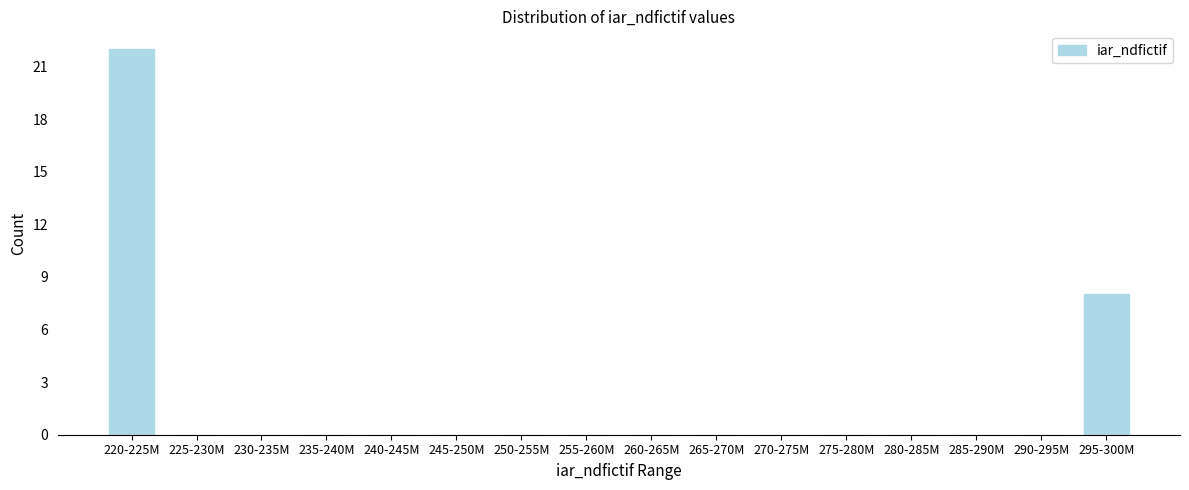

Reading left to right, transcribe all the data shown in this chart.

220-225M=22	225-230M=0	230-235M=0	235-240M=0	240-245M=0	245-250M=0	250-255M=0	255-260M=0	260-265M=0	265-270M=0	270-275M=0	275-280M=0	280-285M=0	285-290M=0	290-295M=0	295-300M=8